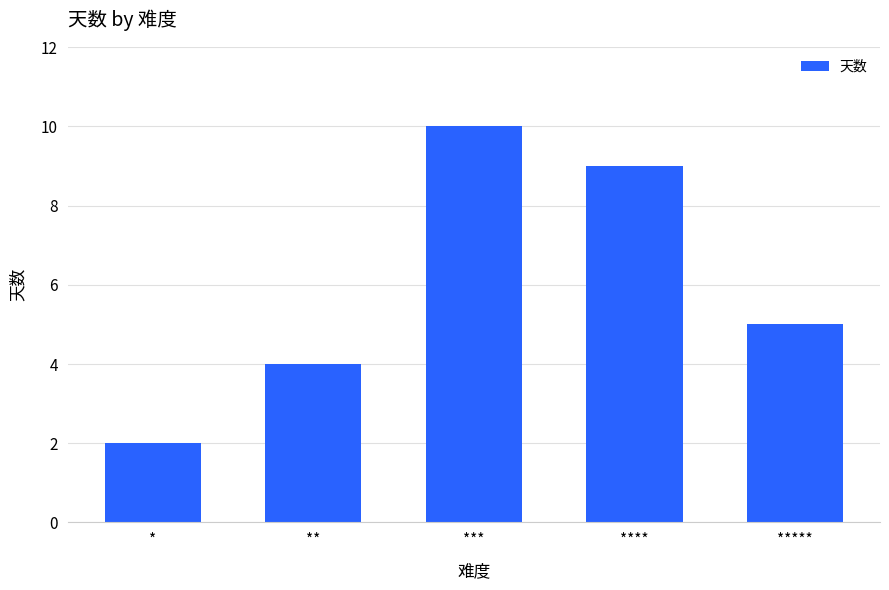

How many bars are there in total?

5